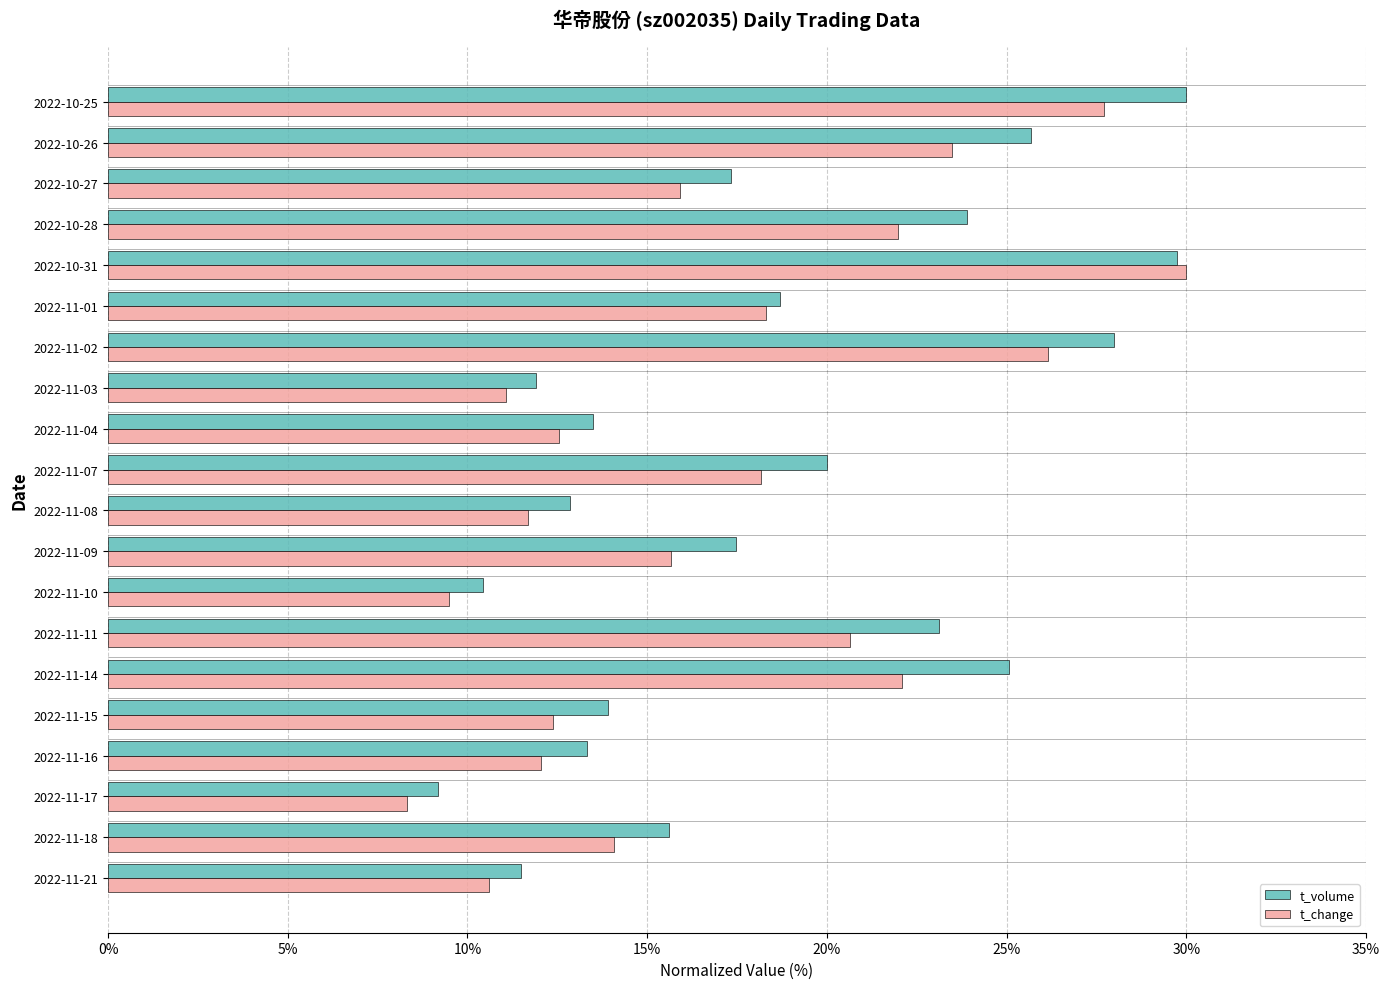

What is the spread (max minus min) of values at 2022-10-27?

1.4